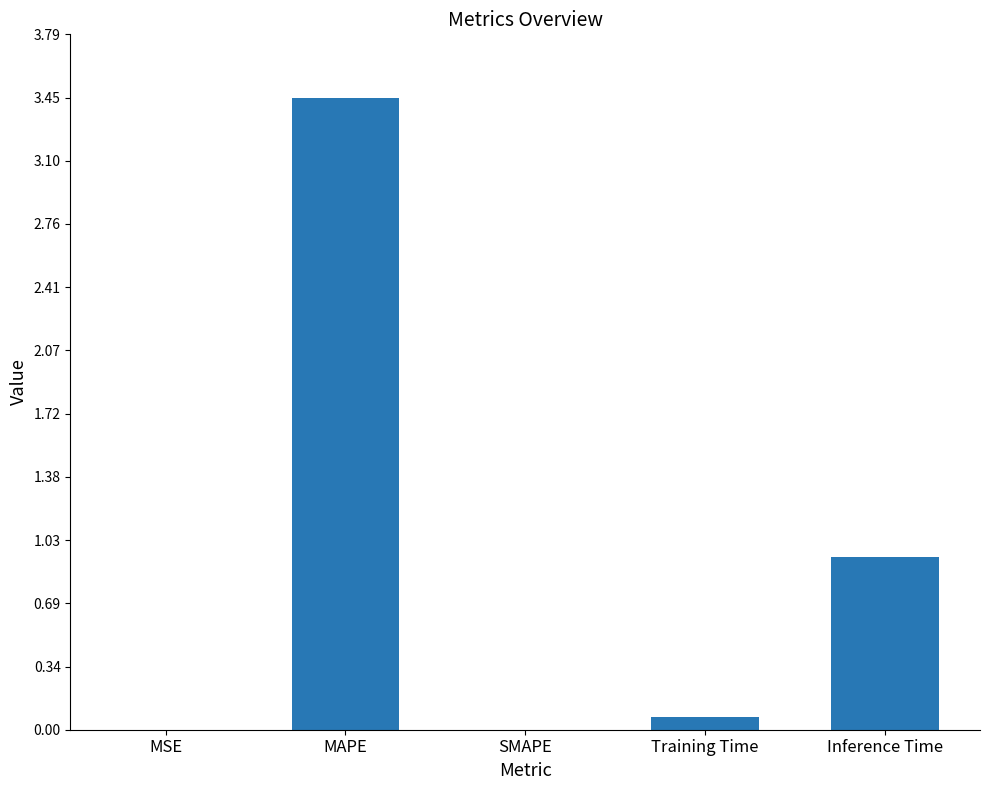

The value at SMAPE is 0.0. True or false?

True